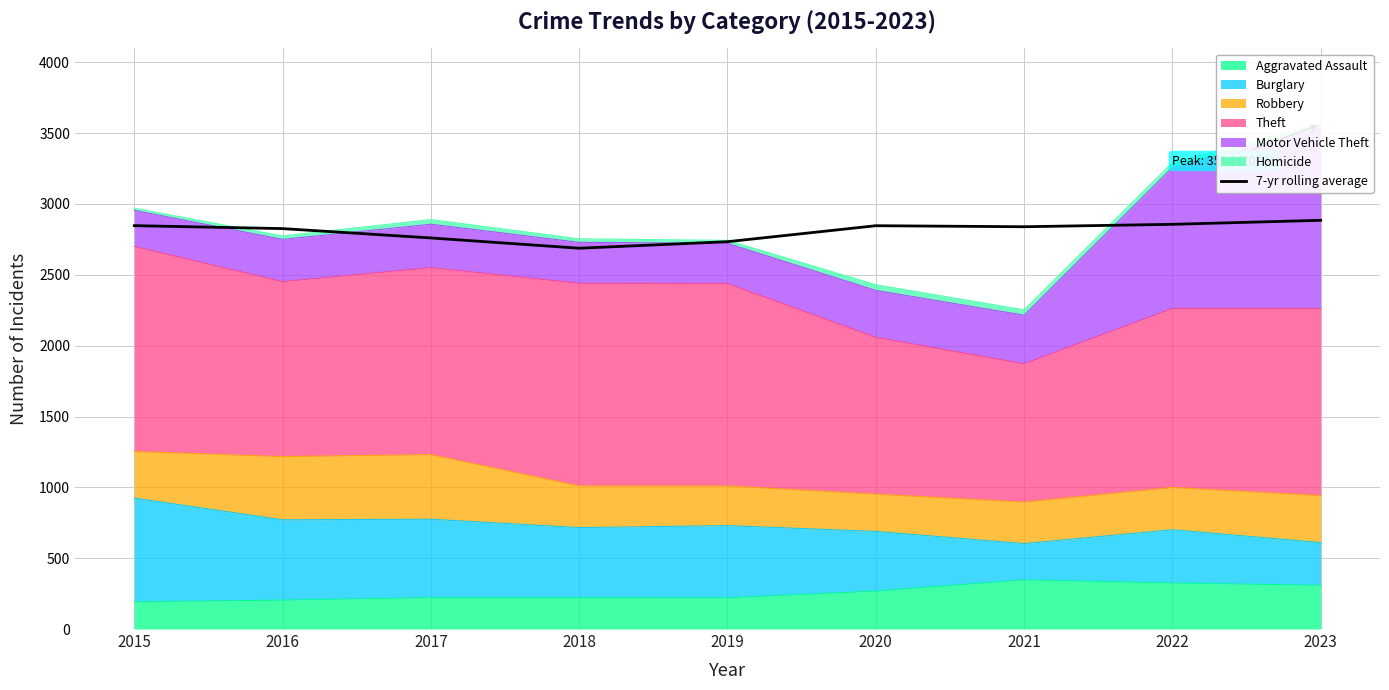

Which category has the highest value across all series?

2023